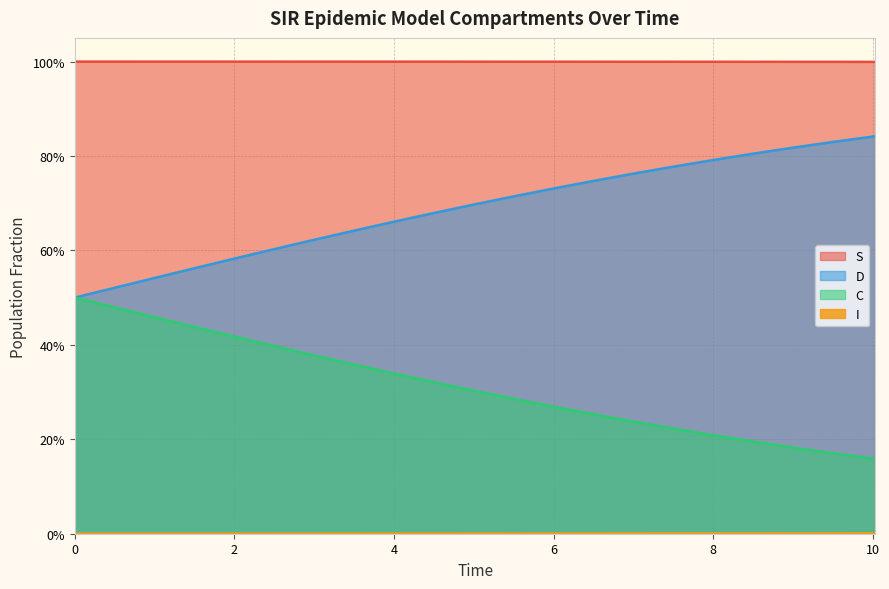

True or false: S and C cross at least once.

False